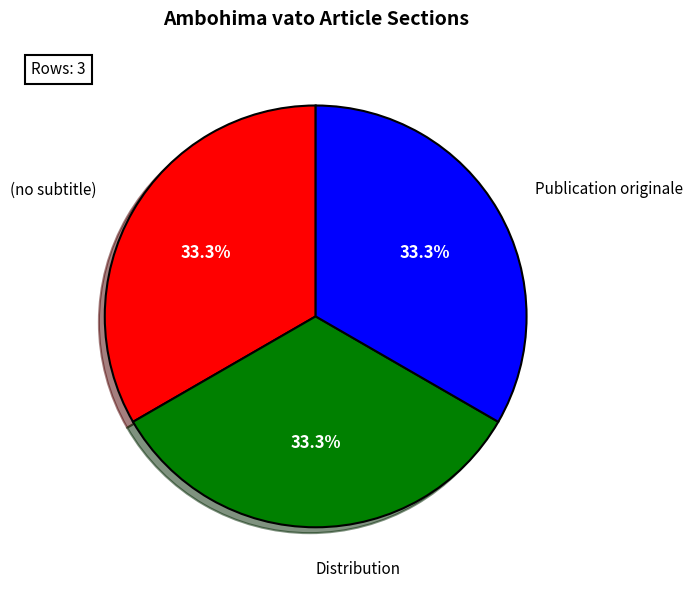

Does any single category account for the majority?

No